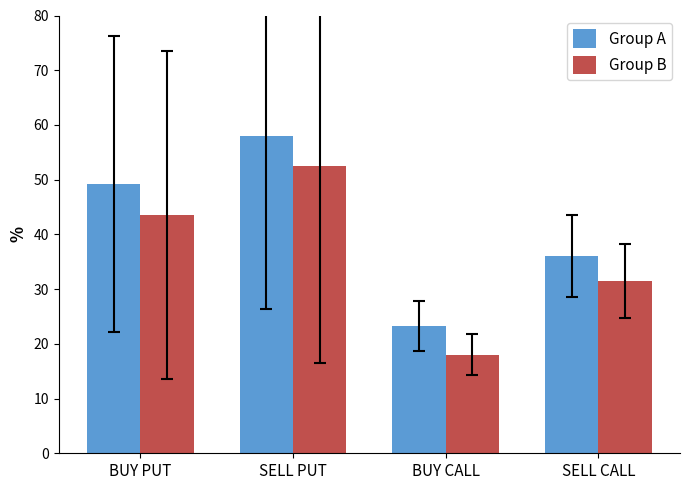

What is the difference between the highest and lowest values at SELL PUT?

5.4